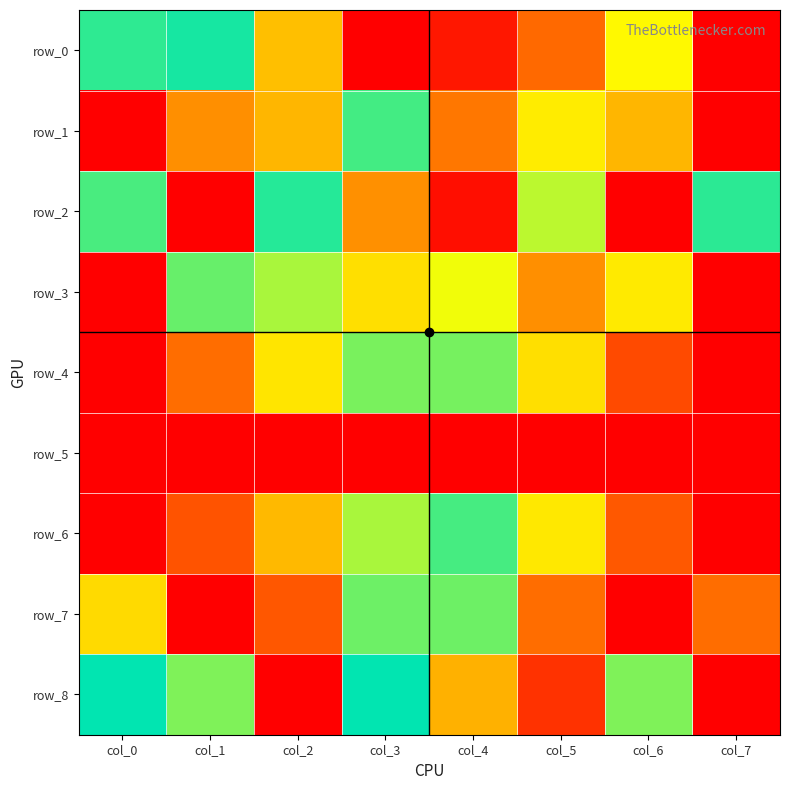

The row_8 series shows 0.2 at col_0. True or false?

False